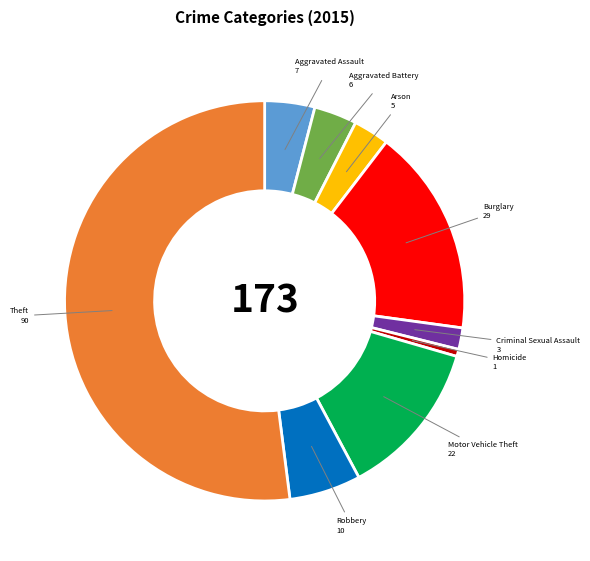

What is the ratio of the value at Criminal Sexual Assault 3 to the value at Arson 5?

0.6